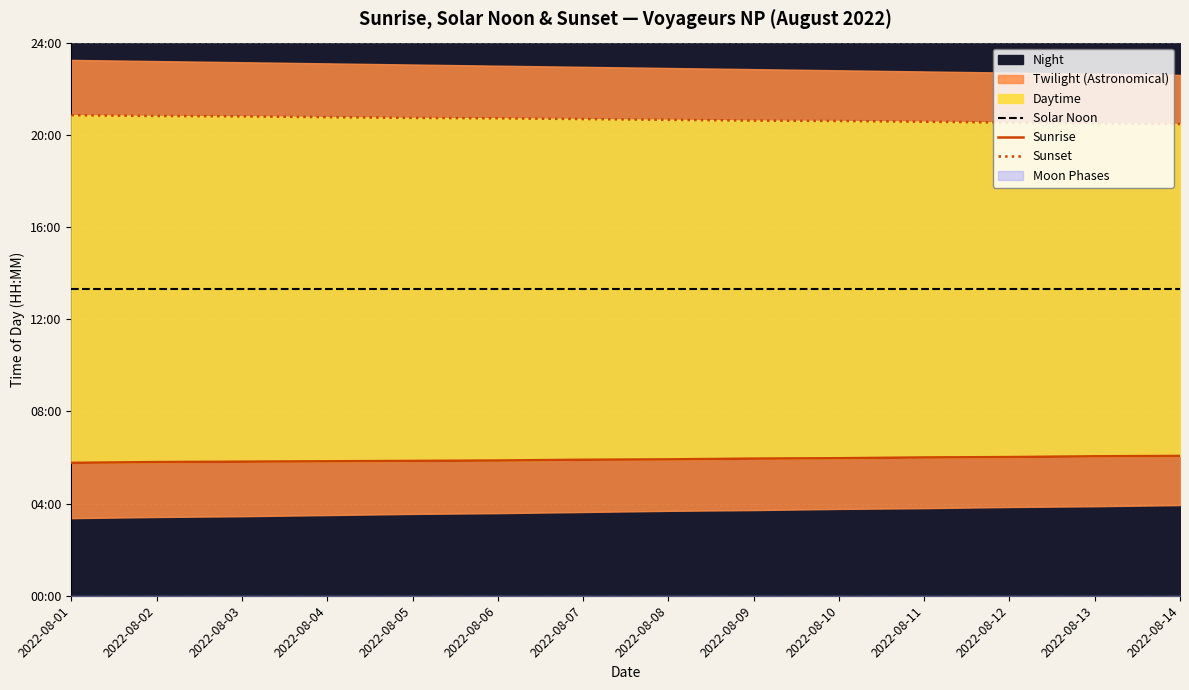

Reading left to right, extract all data points from this chart.

Solar Noon: 2022-08-01=798	2022-08-02=798	2022-08-03=798	2022-08-04=798	2022-08-05=798	2022-08-06=798	2022-08-07=798	2022-08-08=798	2022-08-09=798	2022-08-10=798	2022-08-11=798	2022-08-12=798	2022-08-13=798	2022-08-14=798
Sunrise: 2022-08-01=346	2022-08-02=348	2022-08-03=349	2022-08-04=350	2022-08-05=351	2022-08-06=352	2022-08-07=354	2022-08-08=355	2022-08-09=357	2022-08-10=358	2022-08-11=360	2022-08-12=361	2022-08-13=363	2022-08-14=364
Sunset: 2022-08-01=1251	2022-08-02=1249	2022-08-03=1248	2022-08-04=1246	2022-08-05=1244	2022-08-06=1243	2022-08-07=1241	2022-08-08=1239	2022-08-09=1237	2022-08-10=1236	2022-08-11=1234	2022-08-12=1232	2022-08-13=1230	2022-08-14=1228